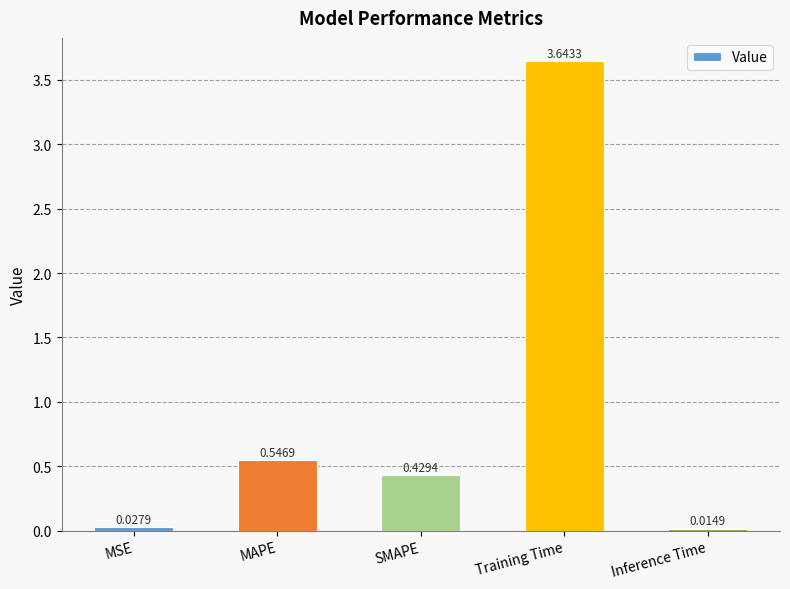

List the labels in order of value, largest first.

Training Time, MAPE, SMAPE, MSE, Inference Time